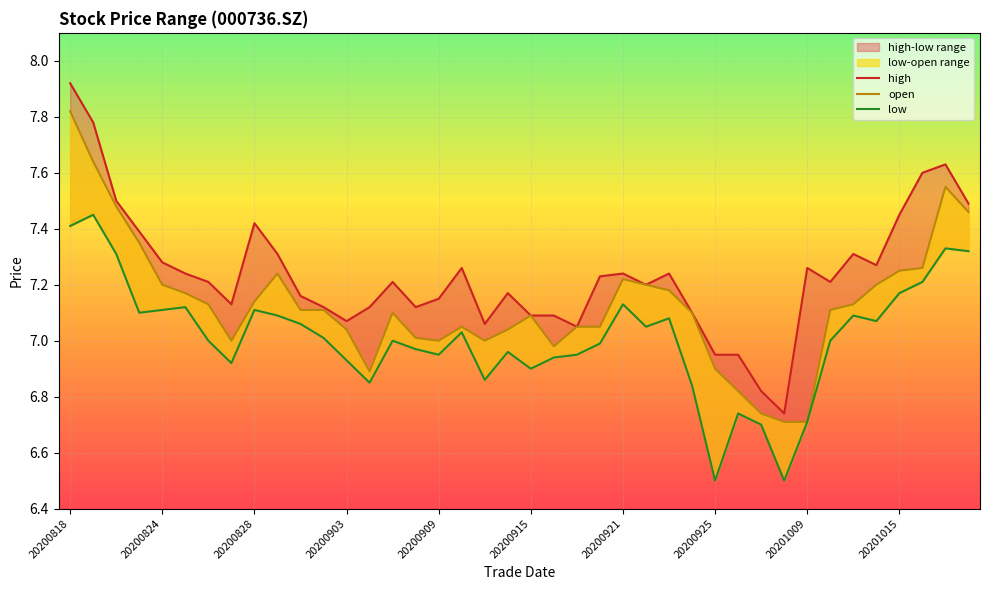

What is the difference between the low values at 20201015 and 20200818?

0.2